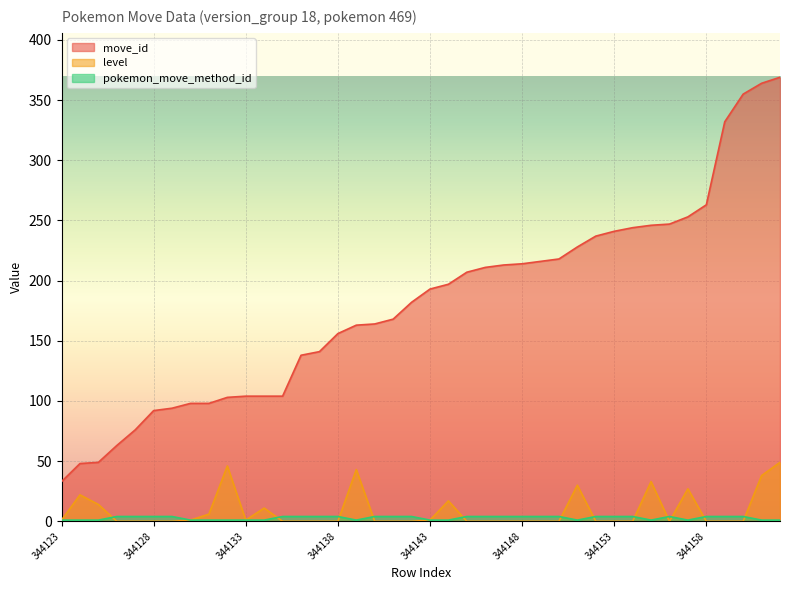

What is the total value across all series at 344154?

248